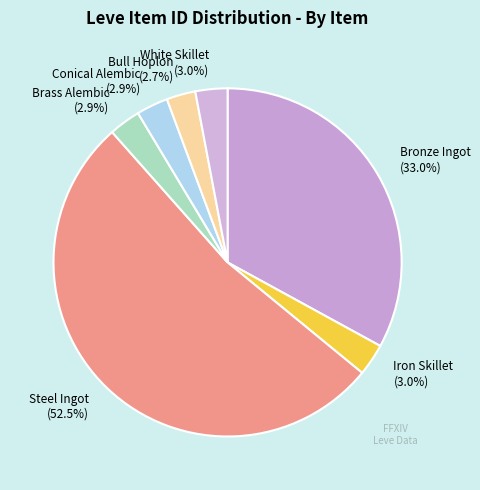

Is there any slice that represents more than half of the pie?

Yes